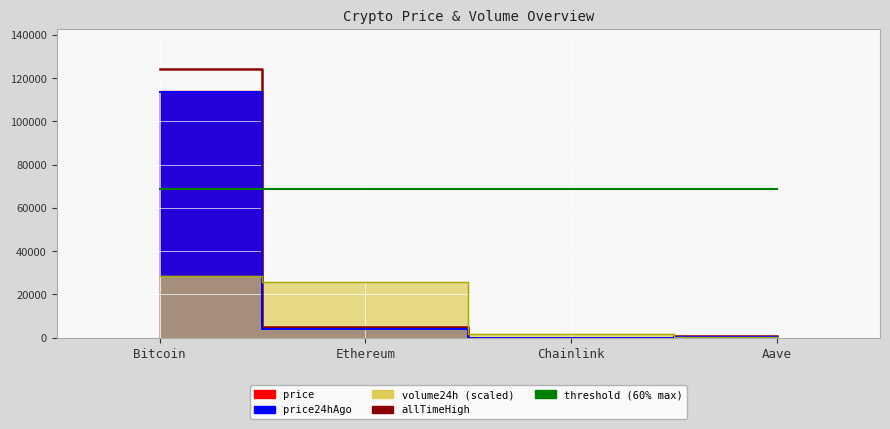

Reading right to left, list all the values displayed in this chart.

allTimeHigh: Aave=661.7	Chainlink=52.7	Ethereum=4878.3	Bitcoin=124128.0
price24hAgo_line: Aave=280.9	Chainlink=24.3	Ethereum=4191.3	Bitcoin=113771.0
volume24h_line: Aave=290.8	Chainlink=1637.7	Ethereum=25725.5	Bitcoin=28548.0
threshold (60% max): Aave=68515.2	Chainlink=68515.2	Ethereum=68515.2	Bitcoin=68515.2